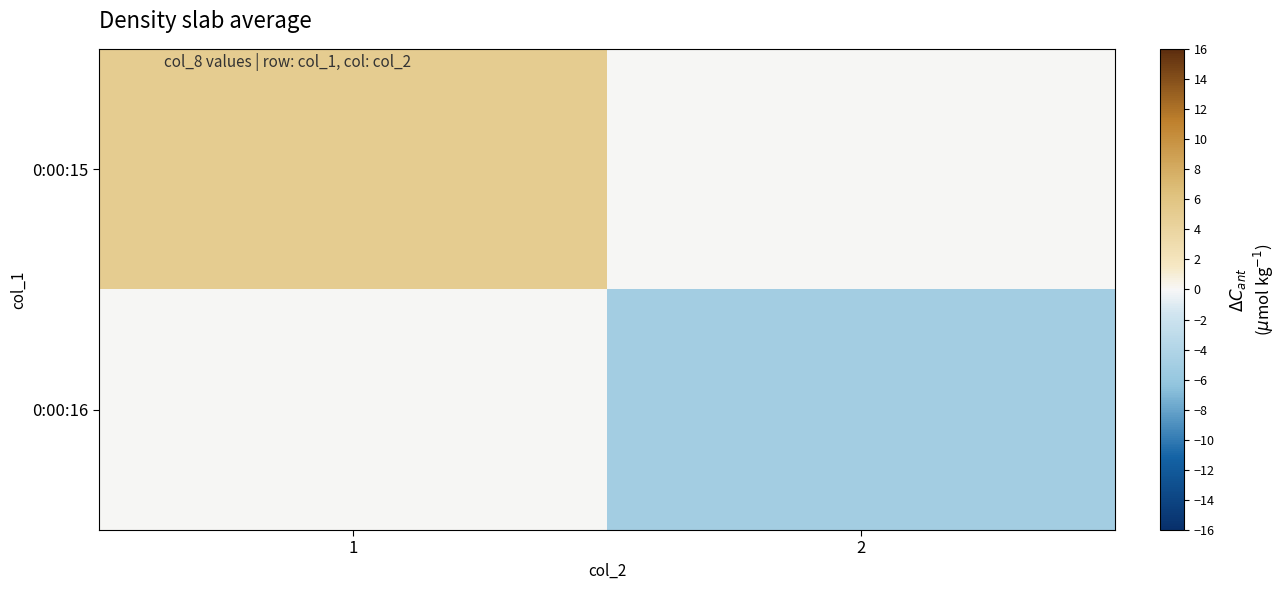

At how many categories does at least one series exceed -1?

2